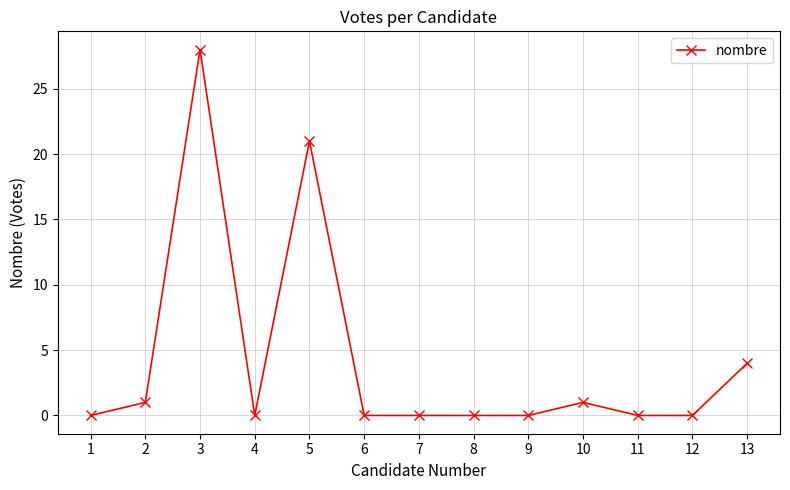

The chart shows a value of 0 at 2. True or false?

False